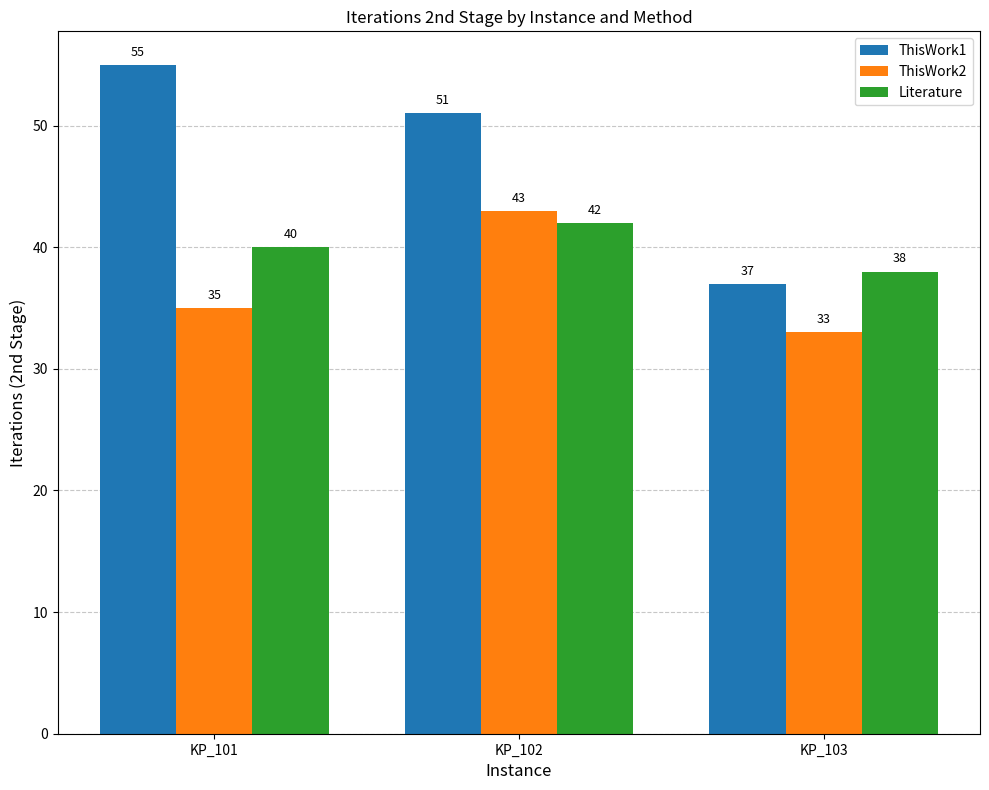

What is the minimum value for ThisWork1?

37